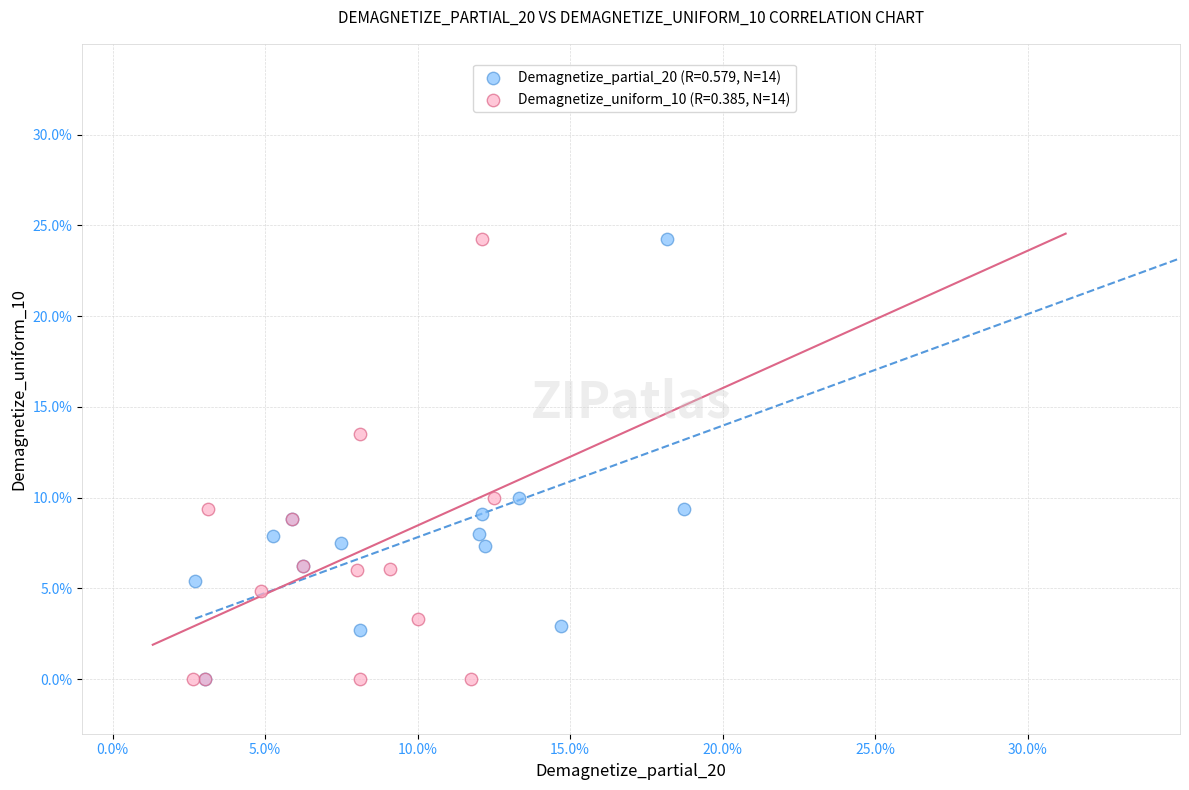

What are all the series names shown in the legend?

Demagnetize_partial_20 (R=0.579, N=14), Demagnetize_uniform_10 (R=0.385, N=14)